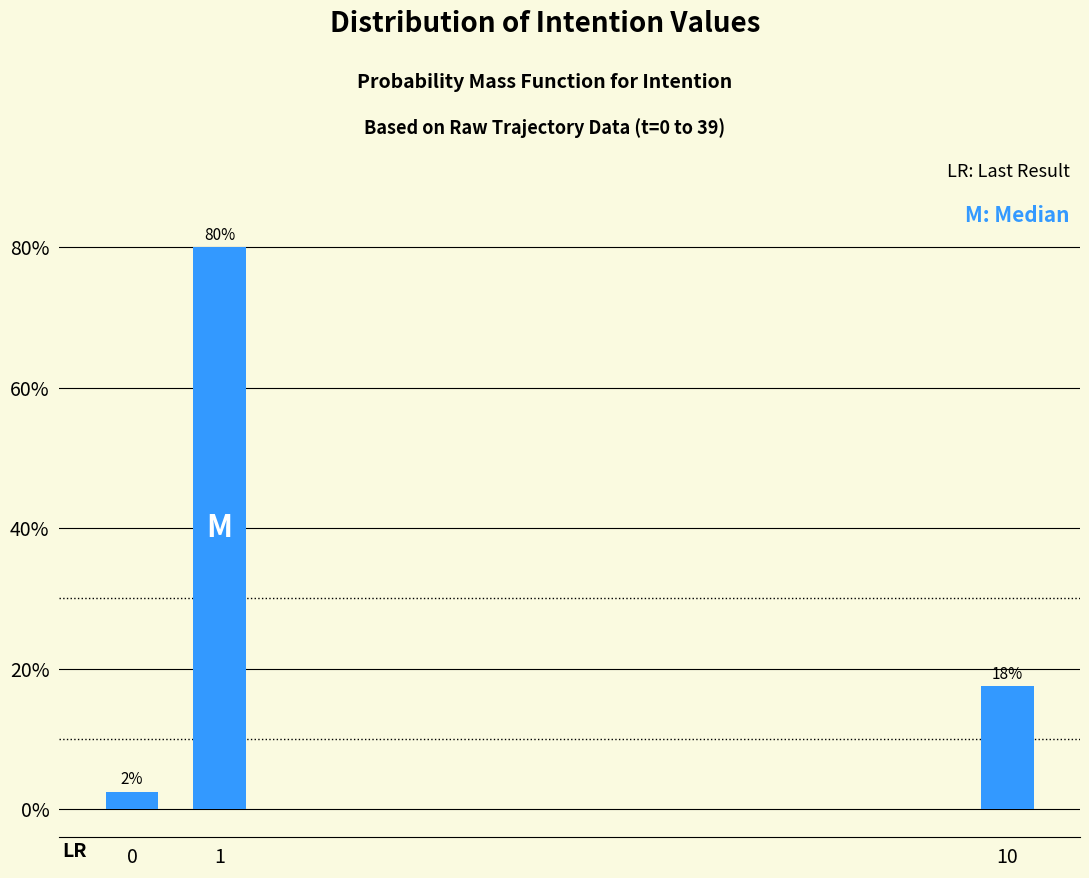

How many bars are there in total?

3